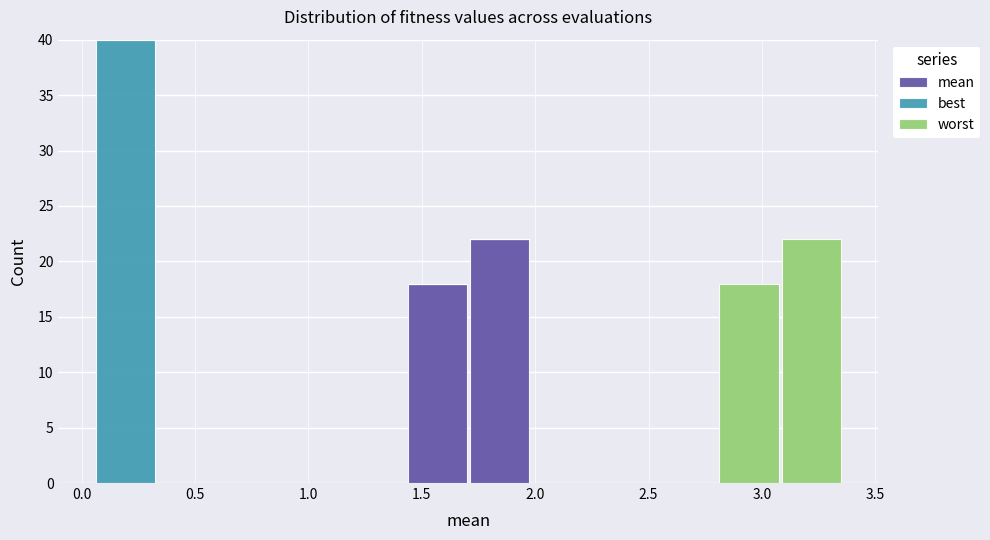

Which range on the x-axis has the tallest stacked bar (by total height)?

0.05 to 0.35